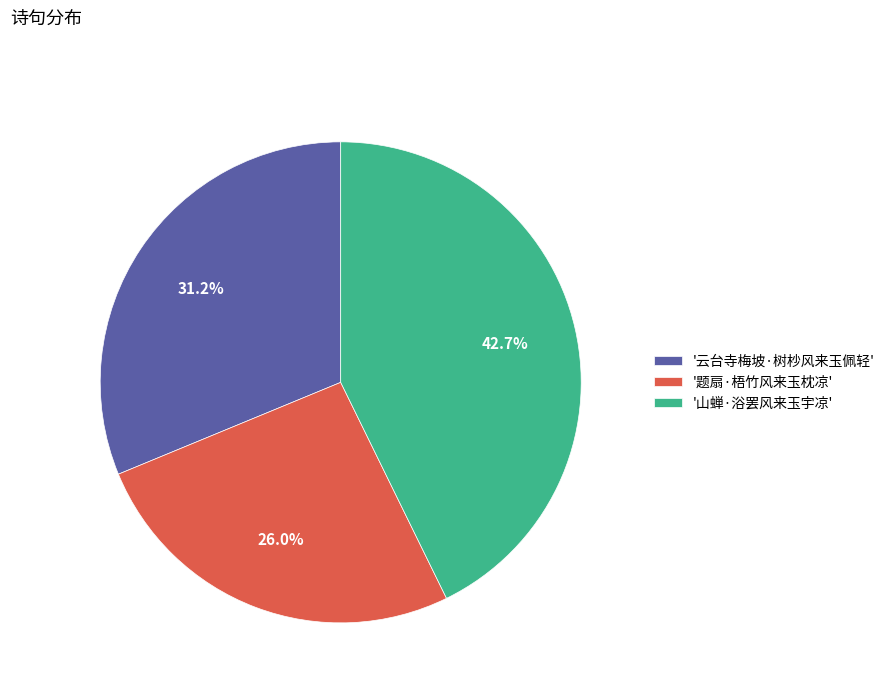

What is the total percentage of '云台寺梅坡·树杪风来玉佩轻' and '题扇·梧竹风来玉枕凉'?

57.3%